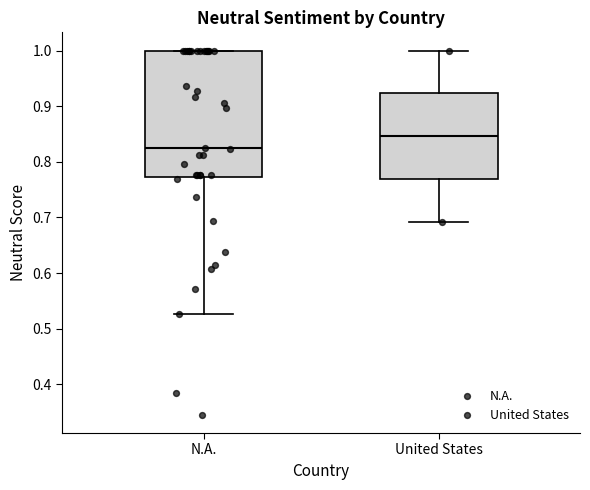

Reading left to right, transcribe this box plot: for each box, give where its median line is, the range the box spans, and where its two whiskers end, as read against the y-axis. The values are not printed on the chart, so give them approximately, as read against the axis.

N.A.: median 0.82, box 0.77 to 1.00, whiskers 0.53 to 1.00
United States: median 0.85, box 0.77 to 0.92, whiskers 0.69 to 1.00